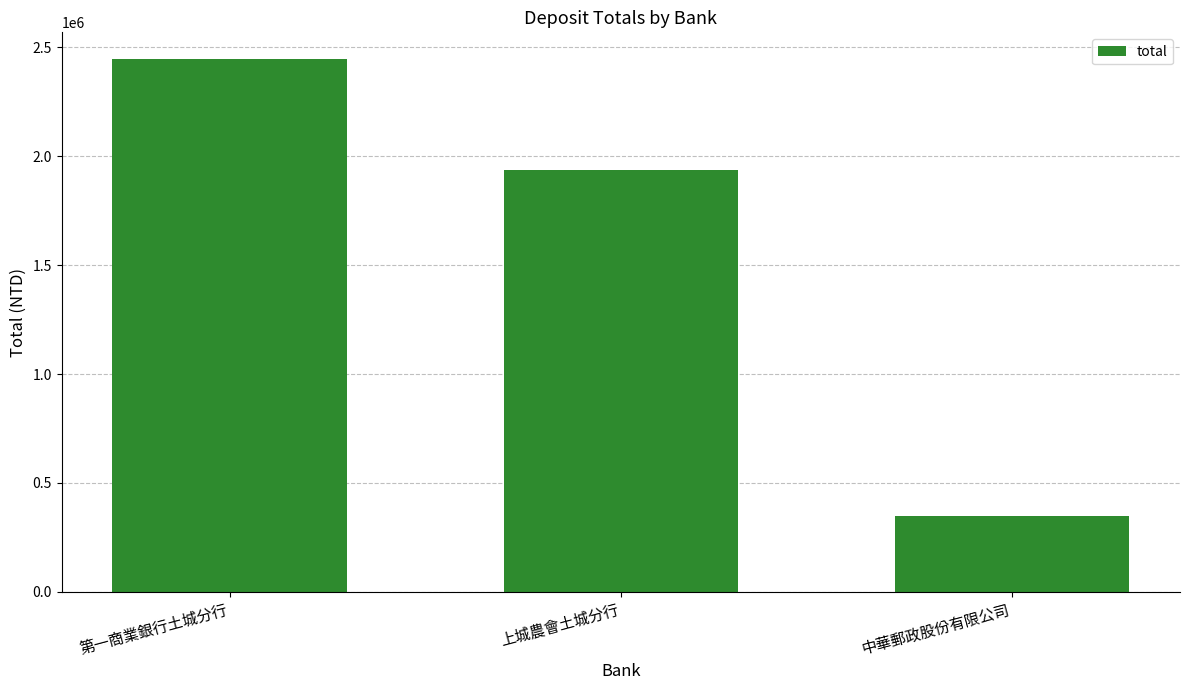

Does the chart contain any negative values?

No